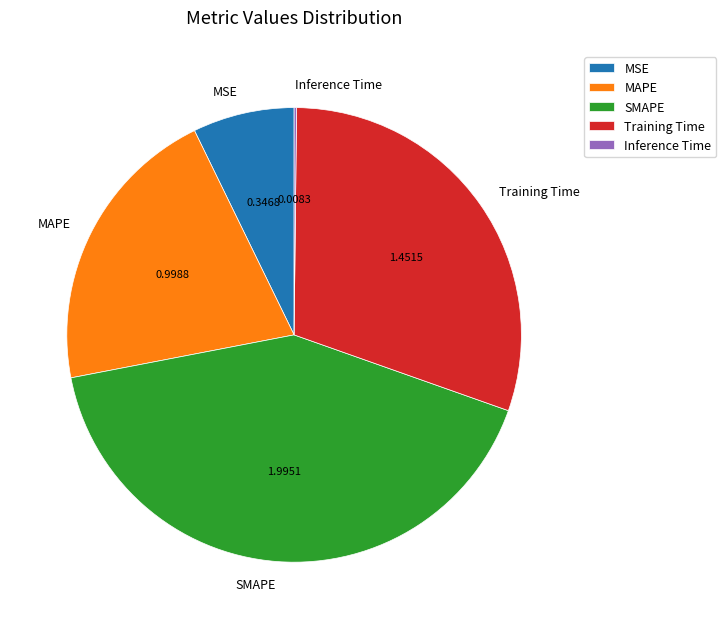

Which category has the biggest portion of the pie?

SMAPE